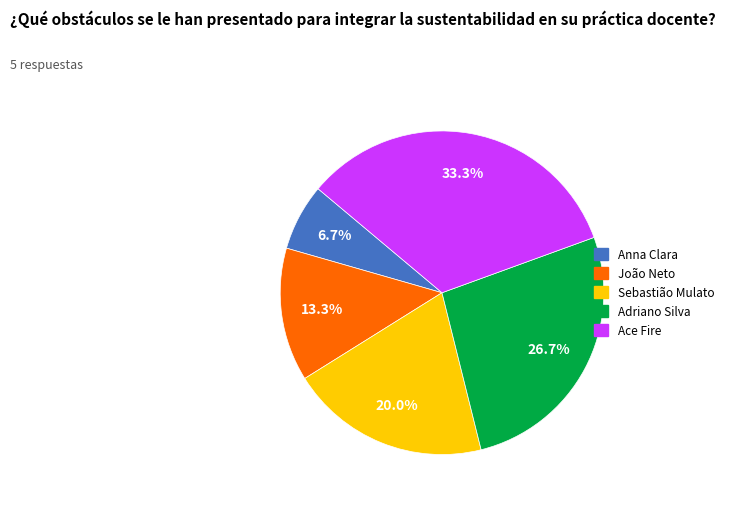

Which category has the biggest portion of the pie?

Ace Fire